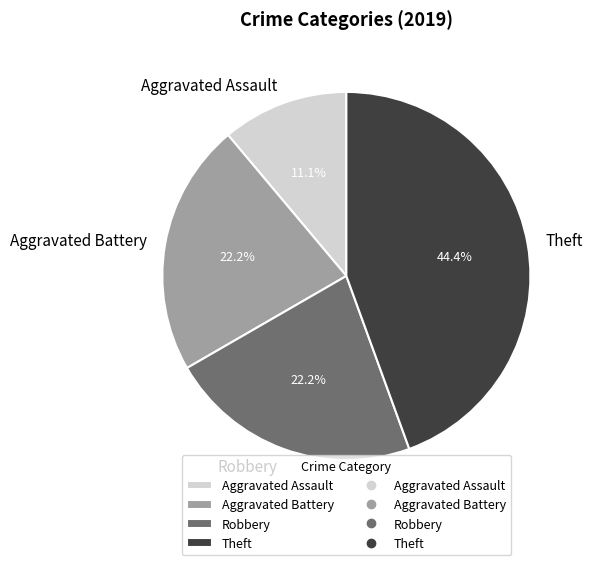

What portion of the pie excludes Robbery?

77.8%